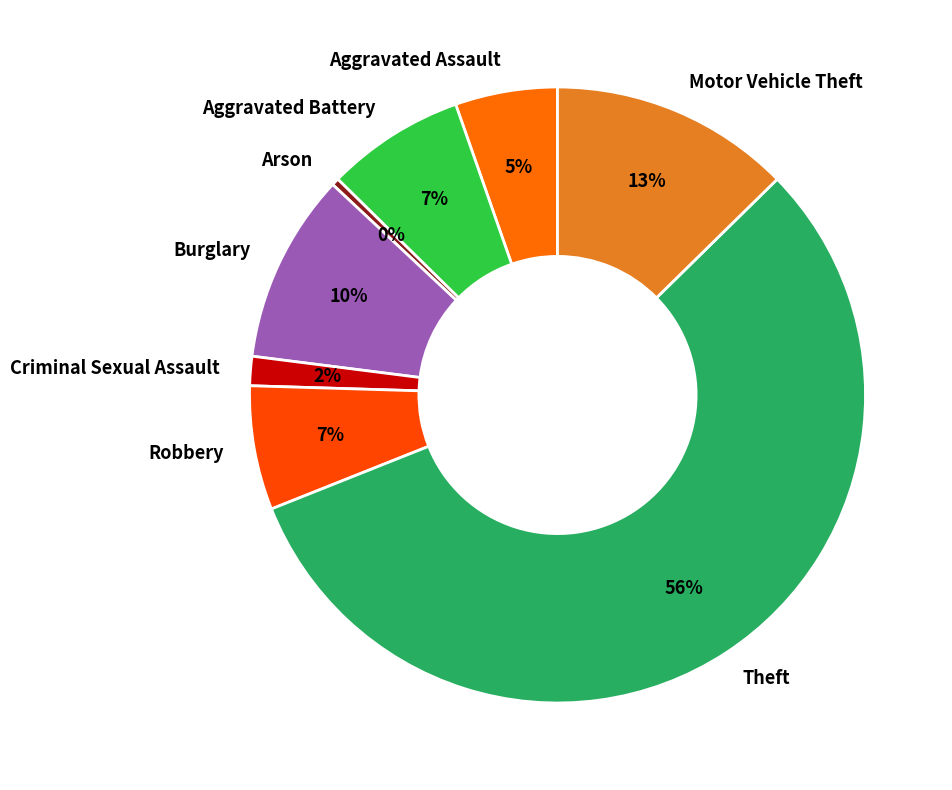

Between Aggravated Assault and Burglary, which is larger?

Burglary